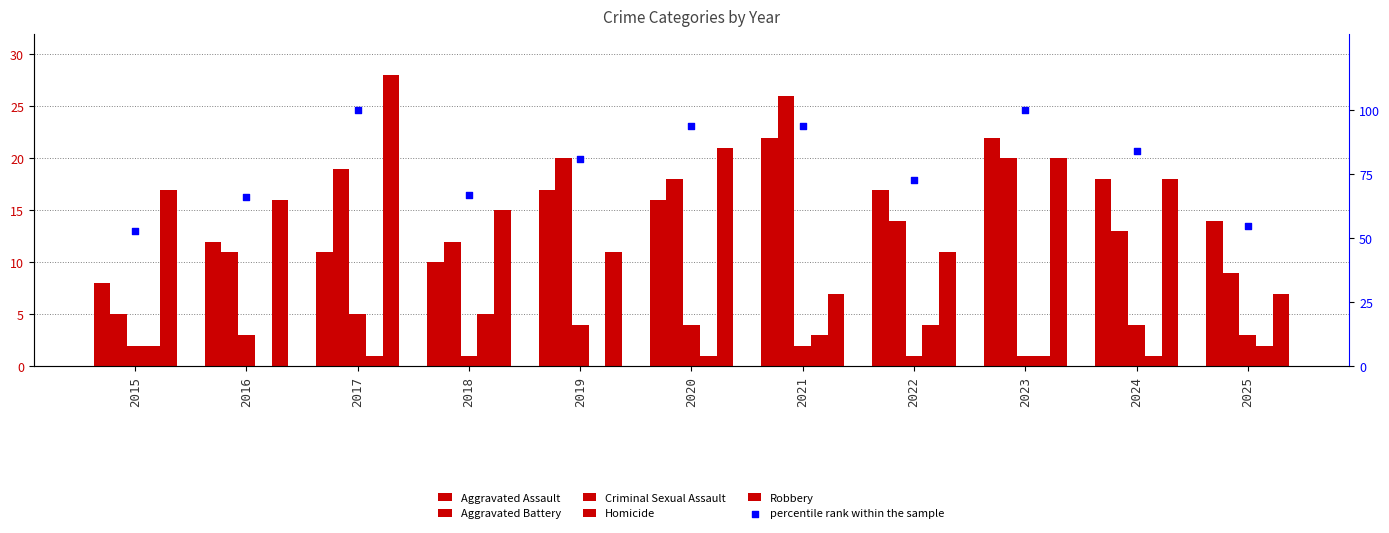

Is the value of Homicide at 2017 greater than the value of Robbery at 2020?

No